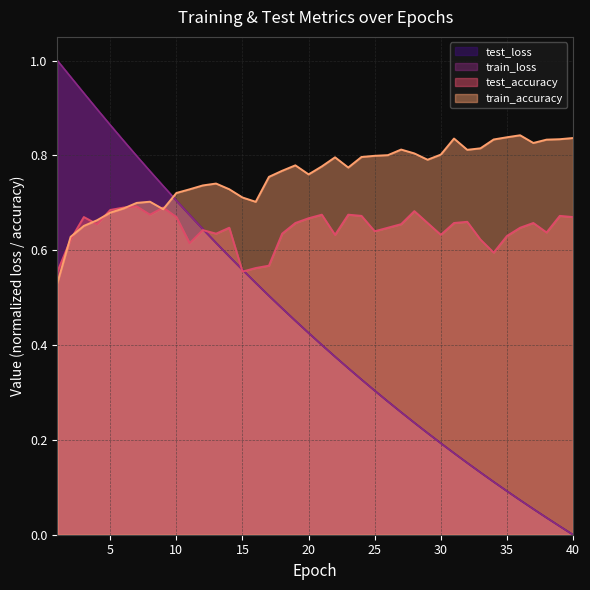

Which series has the widest spread of values?

train_loss